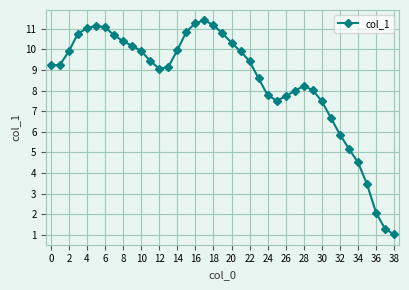

True or false: there are more than 1 points higher than both neighbors.

True